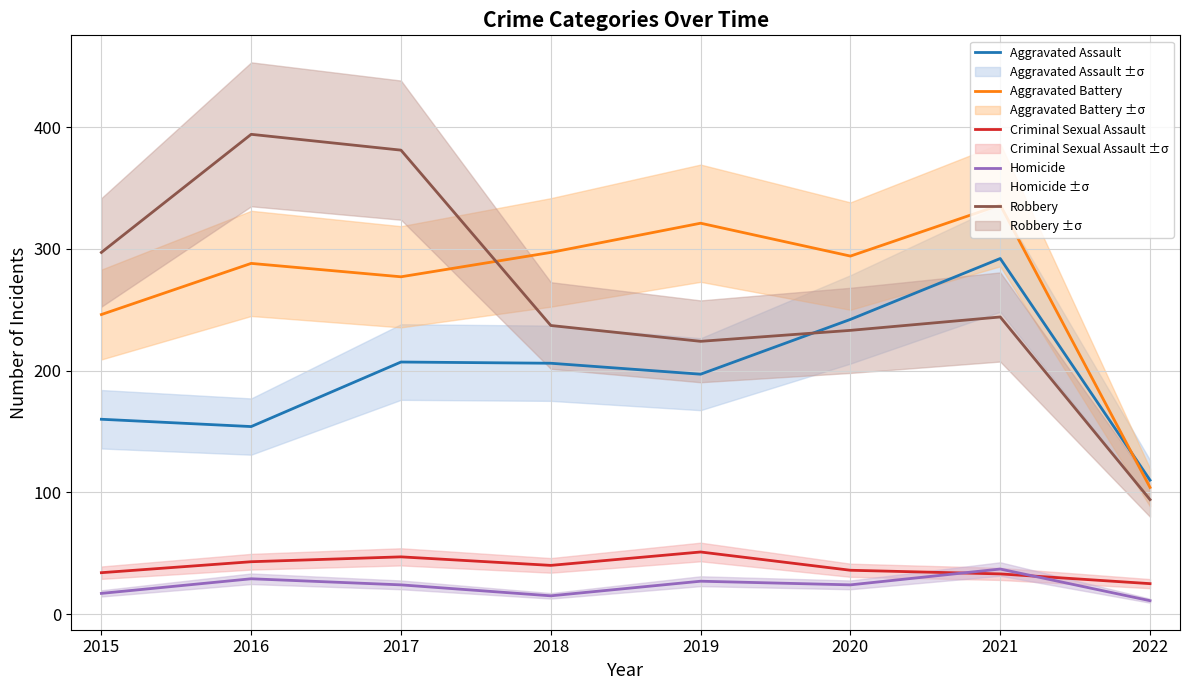

At which label does Criminal Sexual Assault reach its peak?

2019